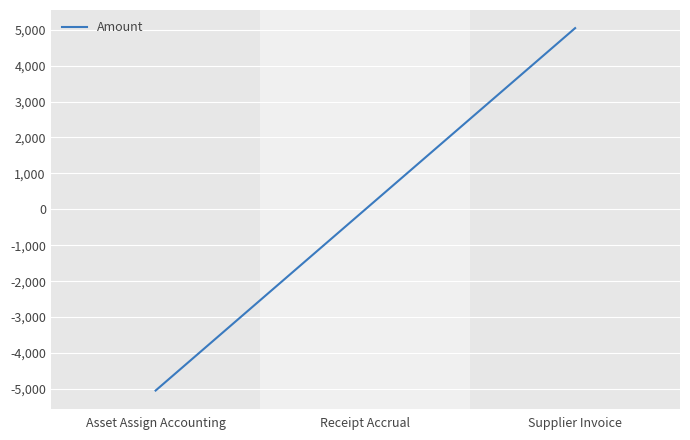

How many lines are shown in the chart?

1